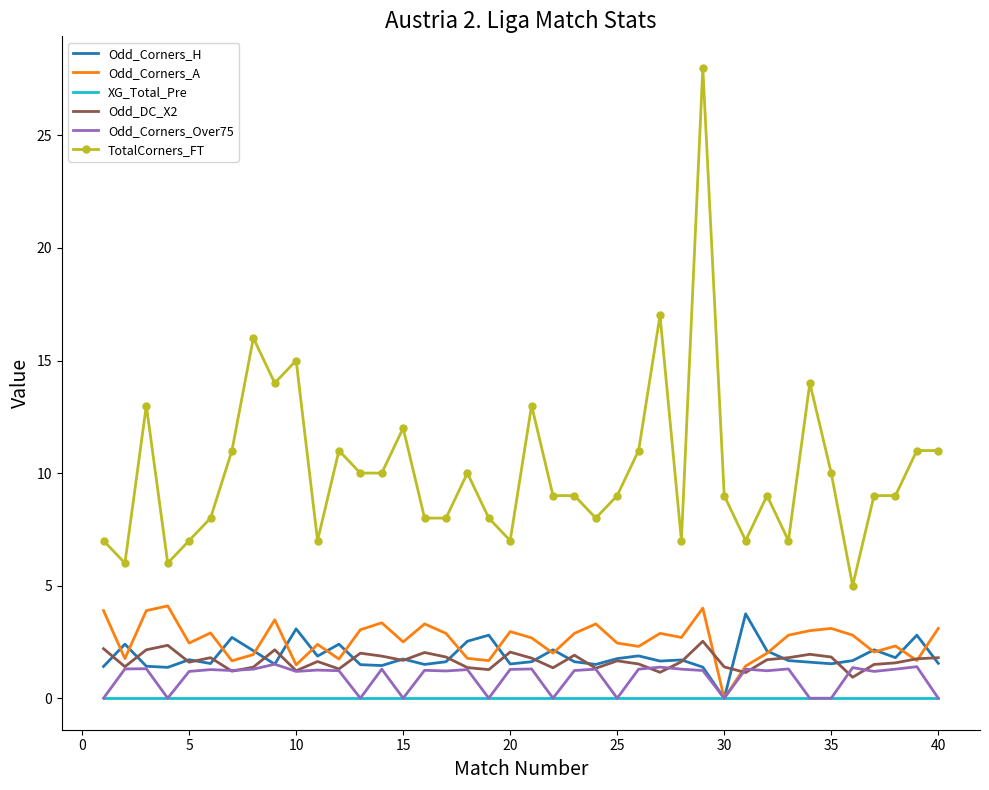

What is the minimum value for Odd_DC_X2?

0.9